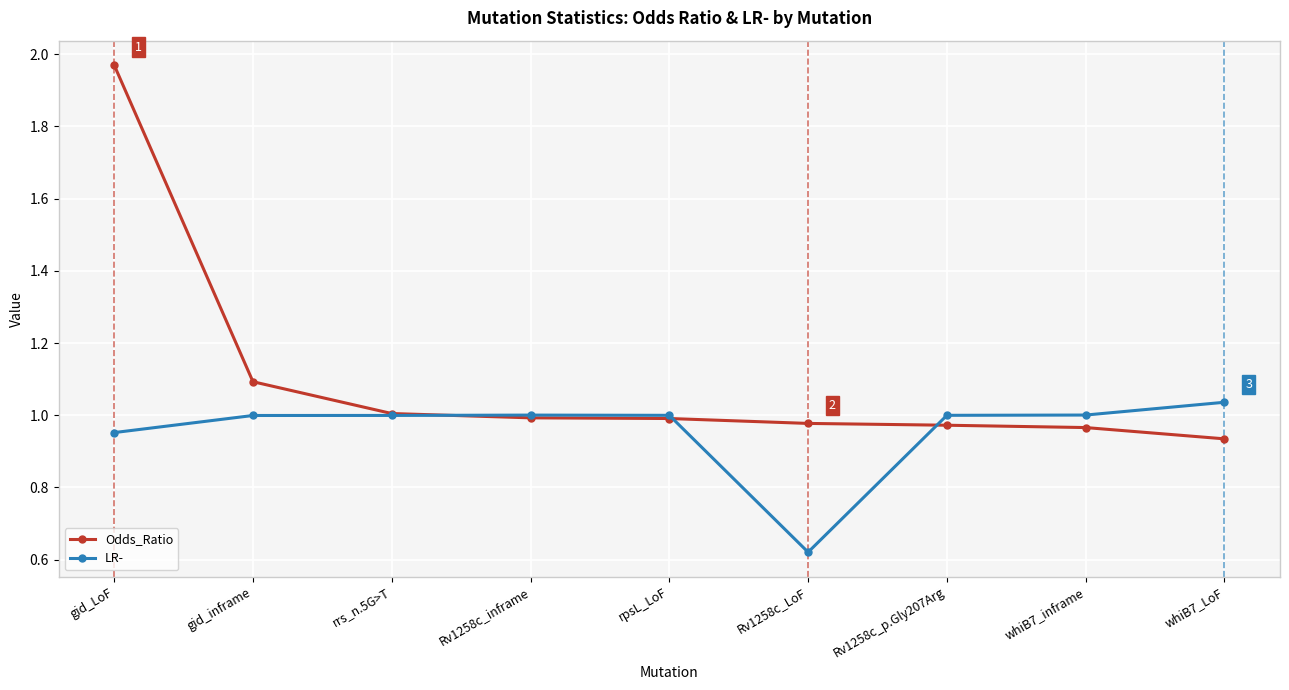

True or false: LR- has more than 0 points higher than both neighbors.

True